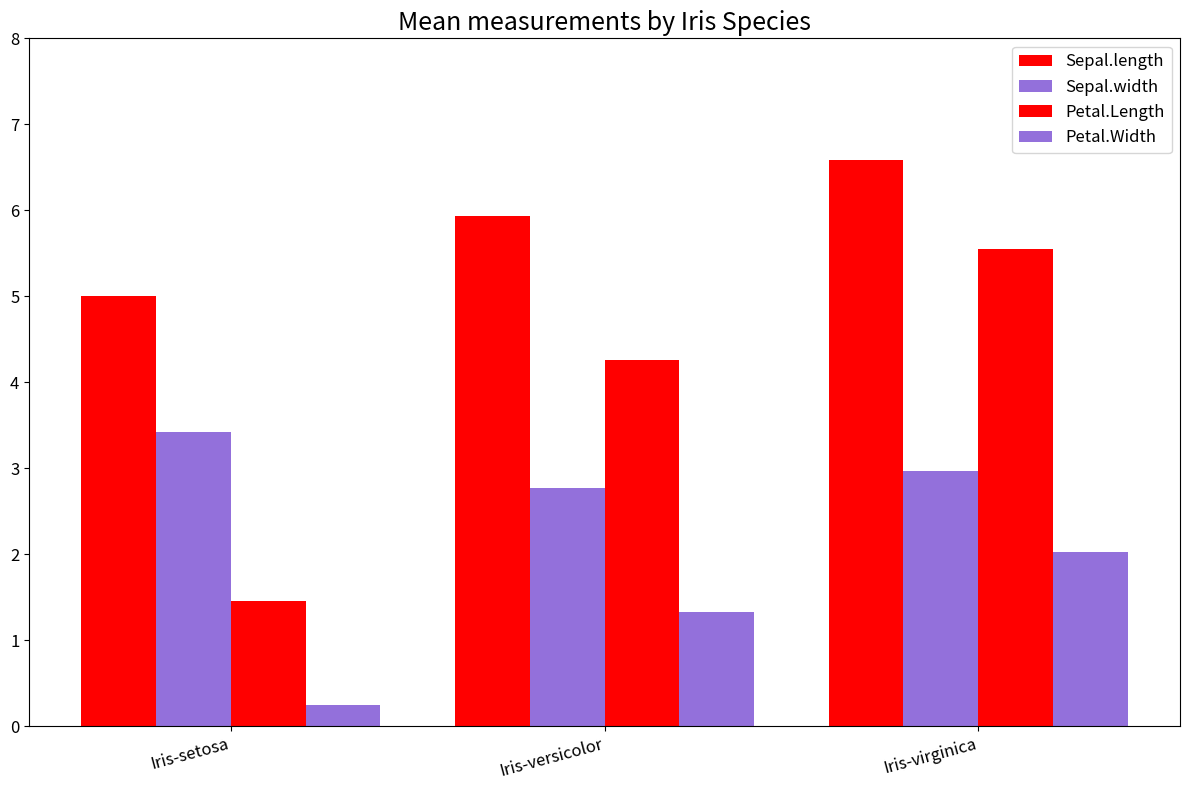

What is the value of the Sepal.length bar at the 3rd from the left?

6.6